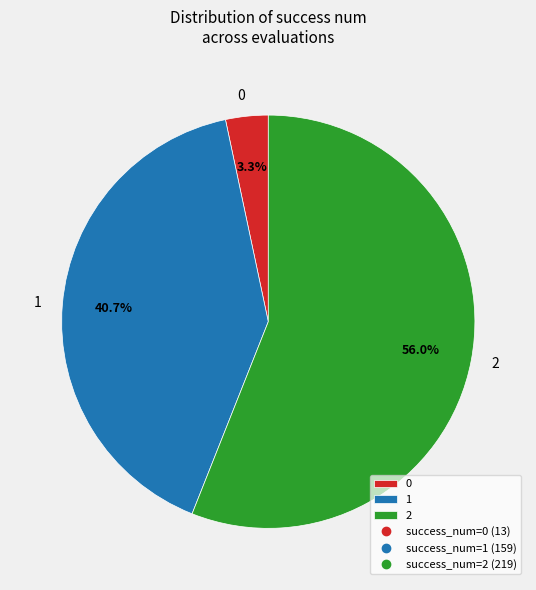

Which category accounts for the majority?

2